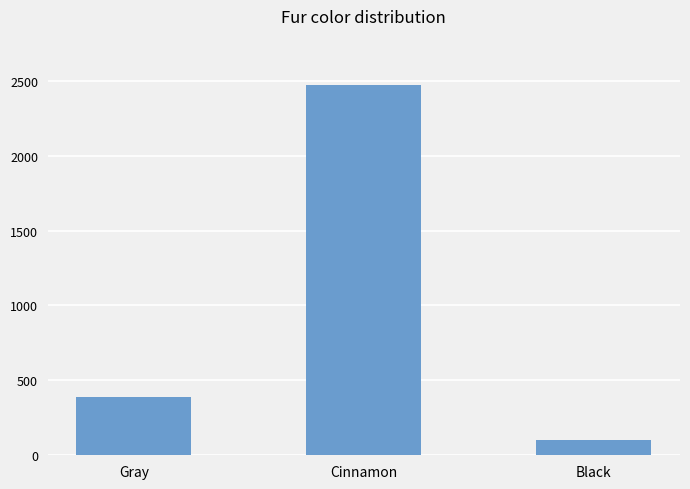

How many bars are there in total?

3